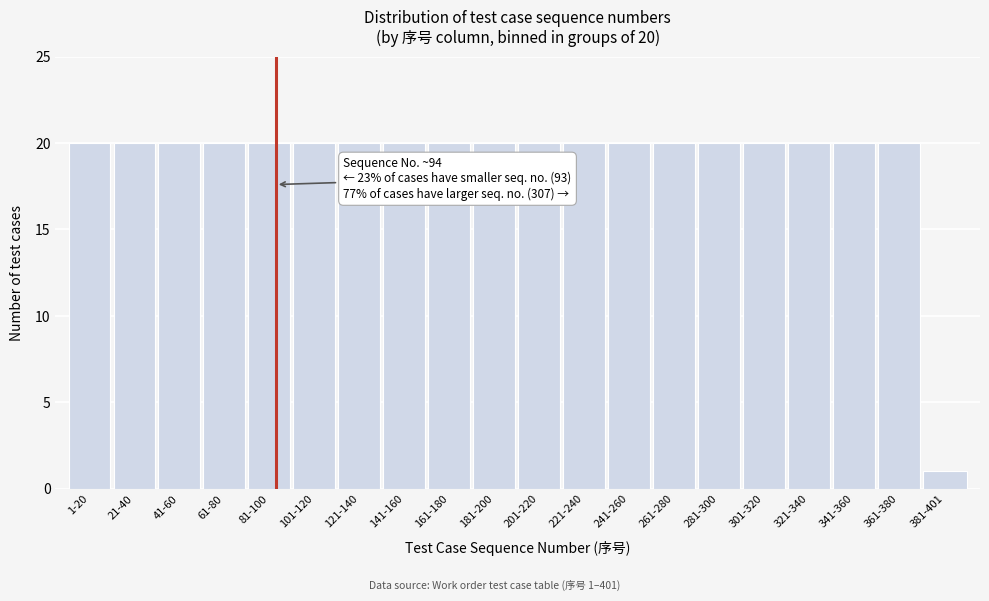

Reading left to right, list all the values displayed in this chart.

1-20=20	21-40=20	41-60=20	61-80=20	81-100=20	101-120=20	121-140=20	141-160=20	161-180=20	181-200=20	201-220=20	221-240=20	241-260=20	261-280=20	281-300=20	301-320=20	321-340=20	341-360=20	361-380=20	381-401=1